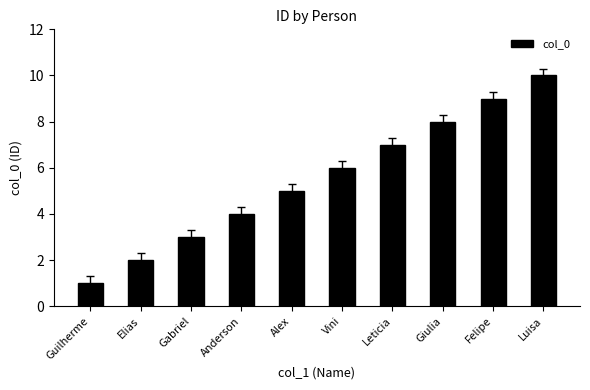

How many bars are there in total?

10